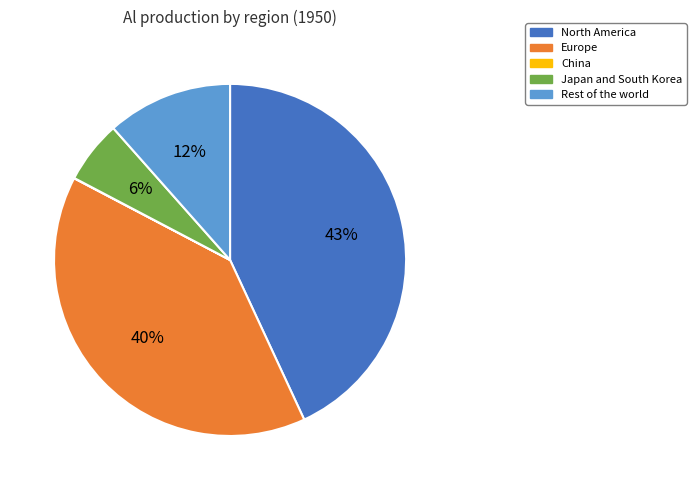

Is there any slice that represents more than half of the pie?

No